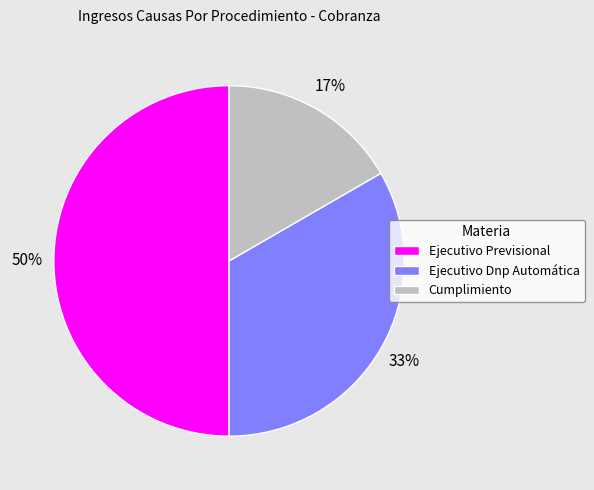

Does Ejecutivo Dnp Automática represent more than half of the total?

No